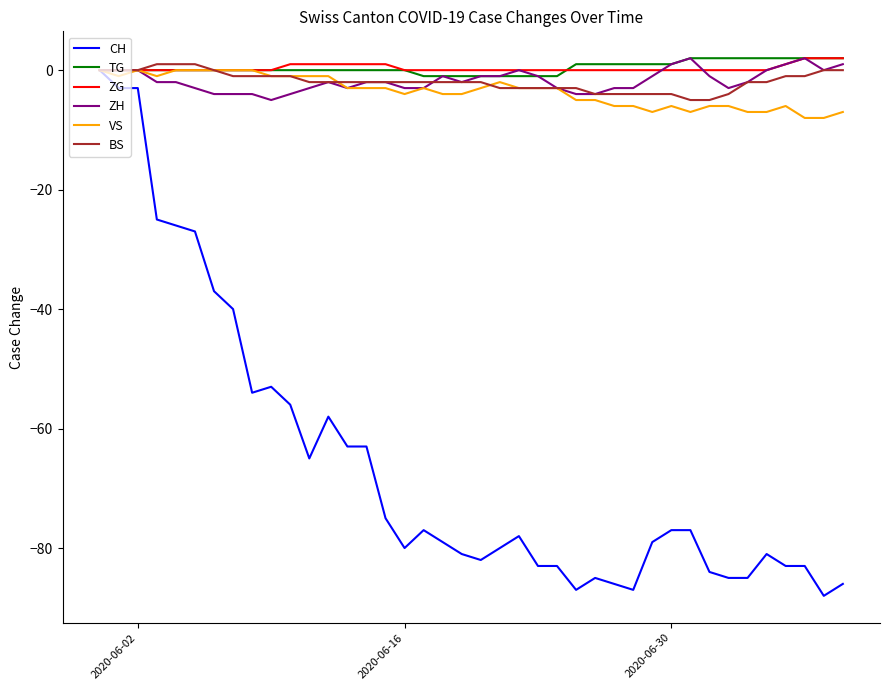

Which series has the widest spread of values?

CH